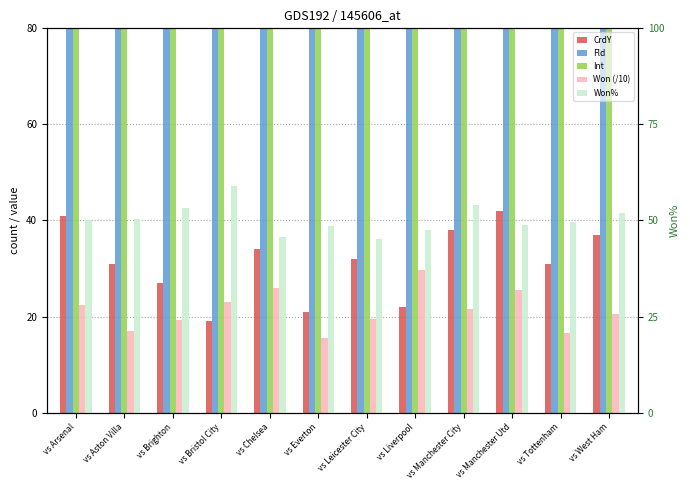

List the labels in order of Int value, largest first.

vs Leicester City, vs Arsenal, vs West Ham, vs Everton, vs Aston Villa, vs Brighton, vs Manchester City, vs Chelsea, vs Tottenham, vs Manchester Utd, vs Liverpool, vs Bristol City